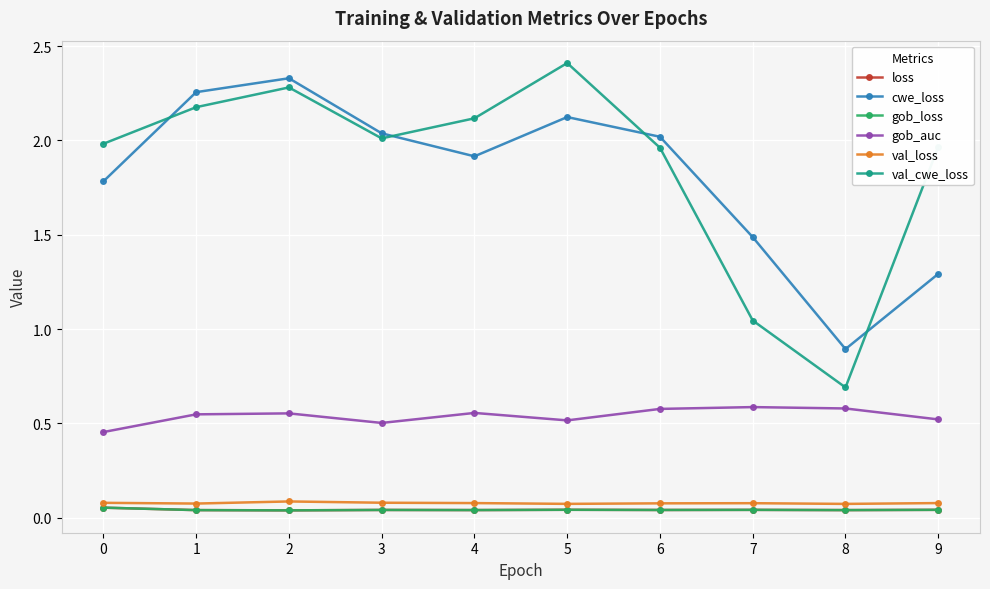

Which category has the highest value across all series?

5